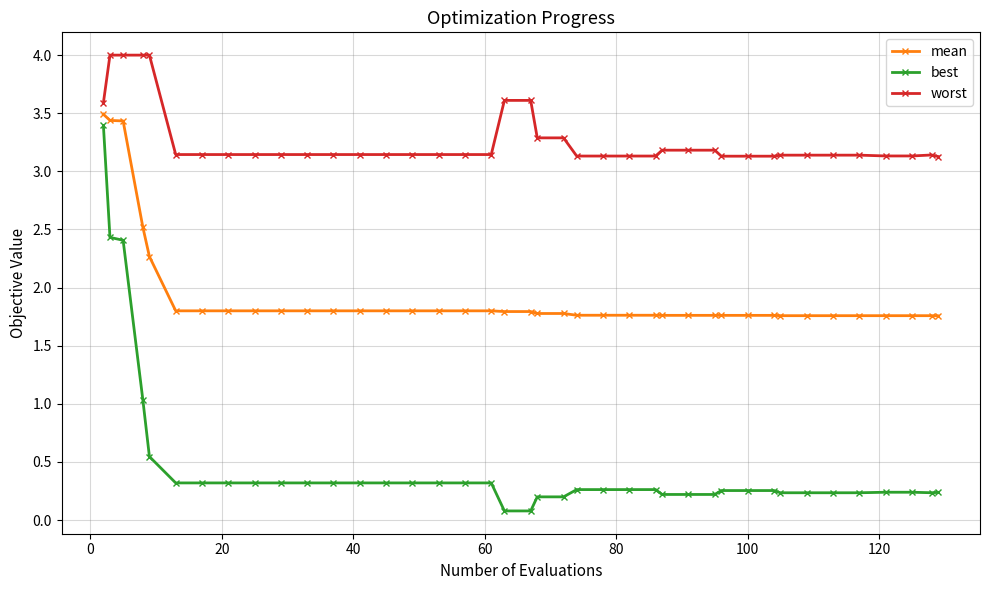

Does the chart display data point markers on the line(s)?

Yes